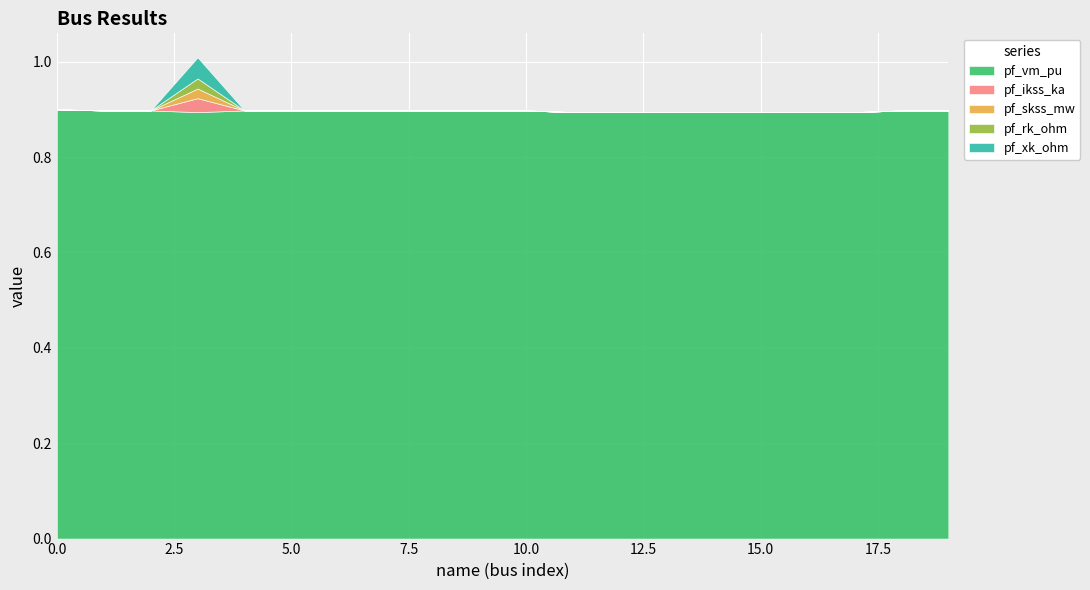

Reading left to right, what are all the values shown in this chart?

pf_vm_pu: 0.9	0.9	0.9	0.9	0.9	0.9	0.9	0.9	0.9	0.9	0.9	0.9	0.9	0.9	0.9	0.9	0.9	0.9	0.9	0.9
pf_ikss_ka: 0.0	0.0	0.0	0.0	0.0	0.0	0.0	0.0	0.0	0.0	0.0	0.0	0.0	0.0	0.0	0.0	0.0	0.0	0.0	0.0
pf_skss_mw: 0.0	0.0	0.0	0.0	0.0	0.0	0.0	0.0	0.0	0.0	0.0	0.0	0.0	0.0	0.0	0.0	0.0	0.0	0.0	0.0
pf_rk_ohm: 0.0	0.0	0.0	0.0	0.0	0.0	0.0	0.0	0.0	0.0	0.0	0.0	0.0	0.0	0.0	0.0	0.0	0.0	0.0	0.0
pf_xk_ohm: 0.0	0.0	0.0	0.0	0.0	0.0	0.0	0.0	0.0	0.0	0.0	0.0	0.0	0.0	0.0	0.0	0.0	0.0	0.0	0.0